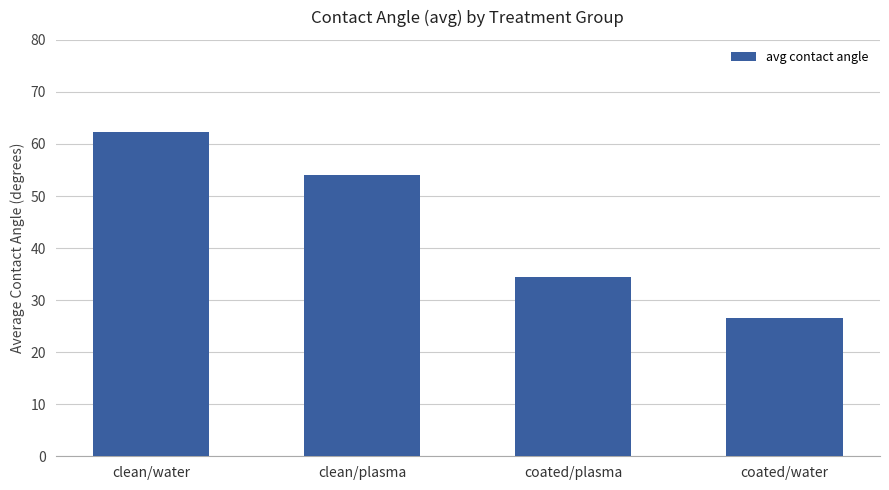

Reading left to right, transcribe all the data shown in this chart.

62.3	54.0	34.5	26.5